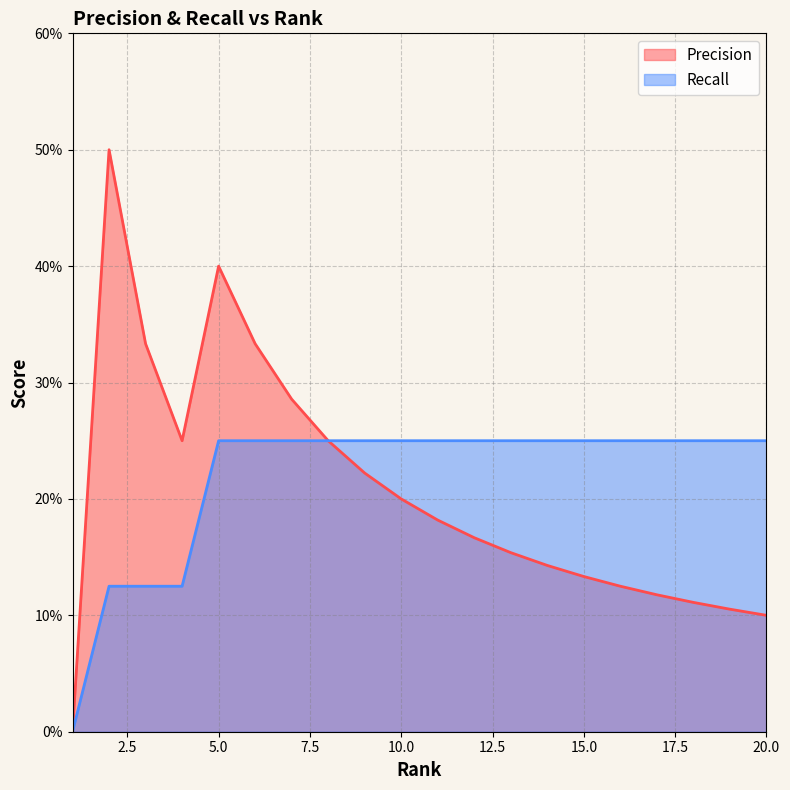

How many data points in Recall are above 0?

19